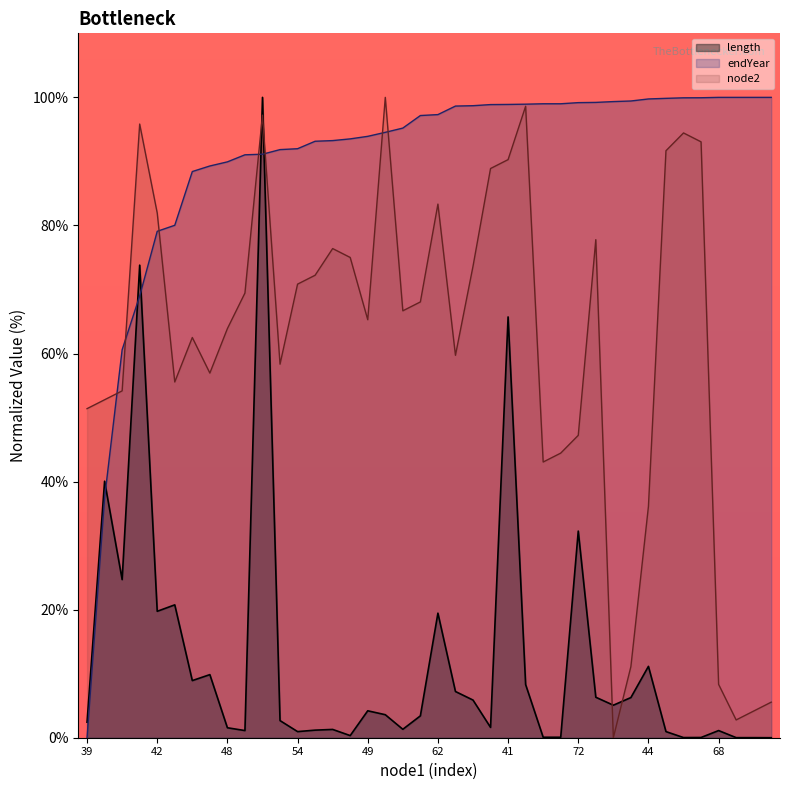

What is the maximum value for length?

100.0